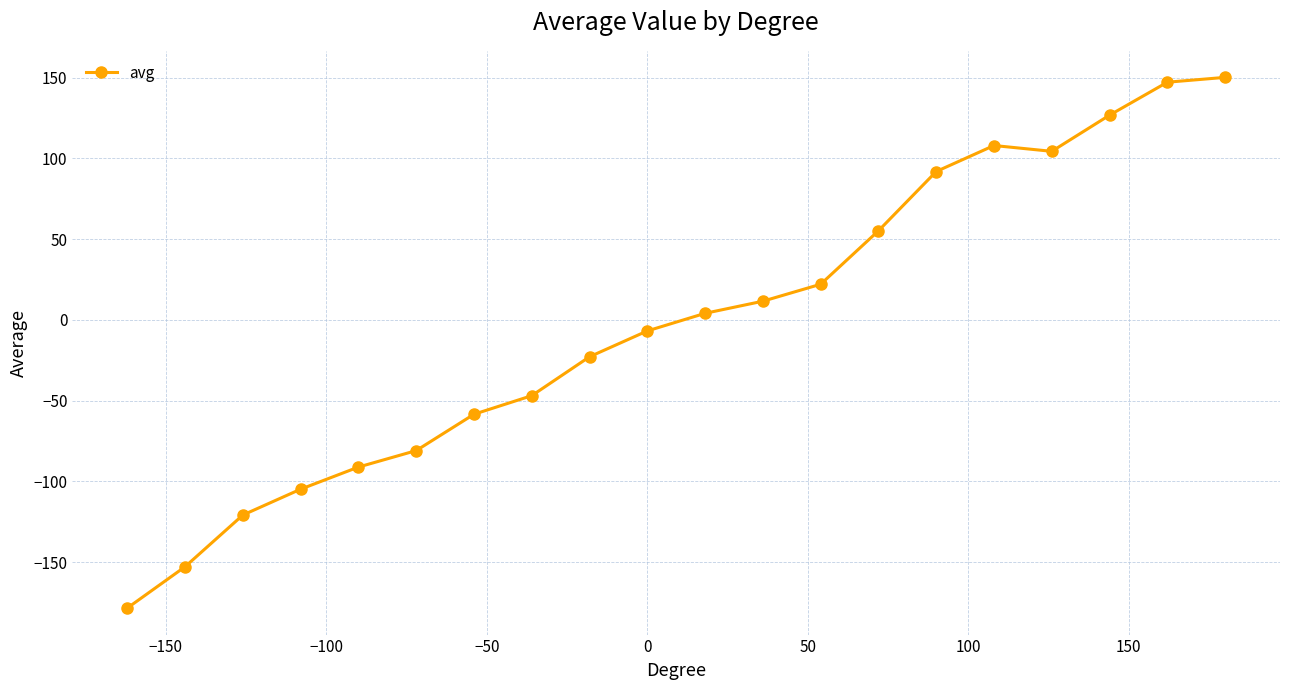

What is the sum of all values?

-42.2